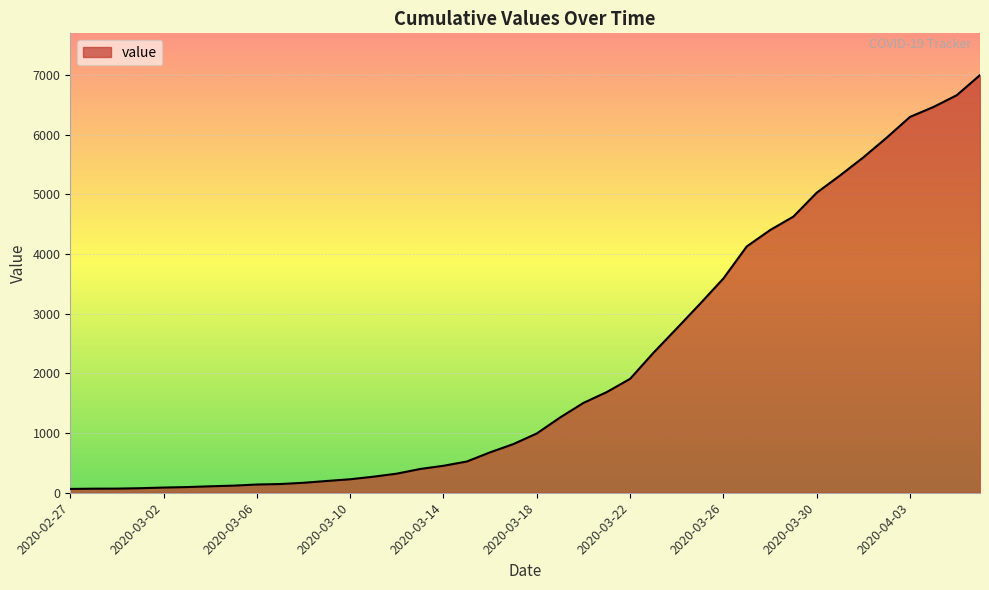

What is the difference between the maximum and minimum values?

6931